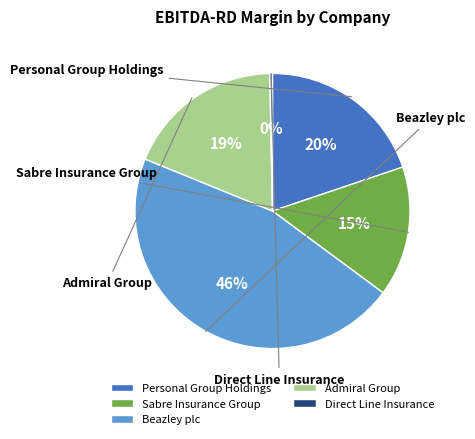

To the nearest percent, what is the difference between the largest and smallest slice percentages?

46%